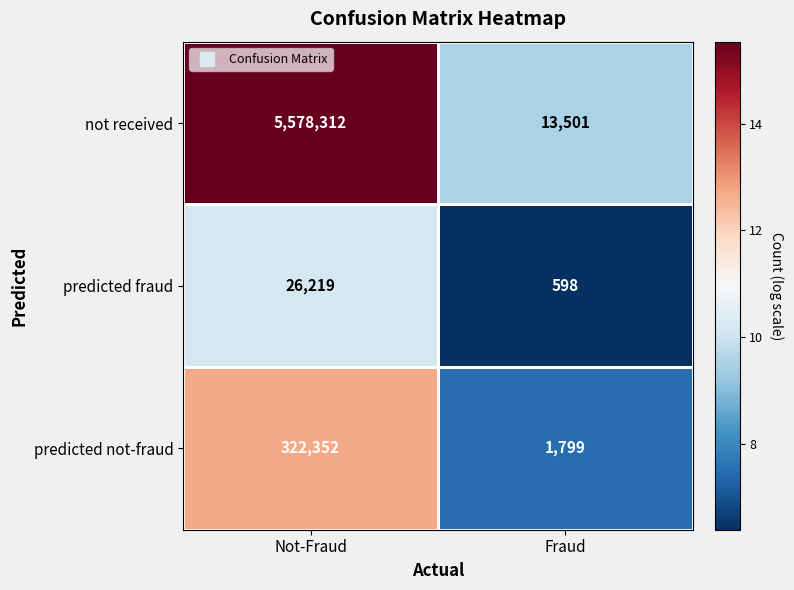

Which series has the largest total across all categories?

not received